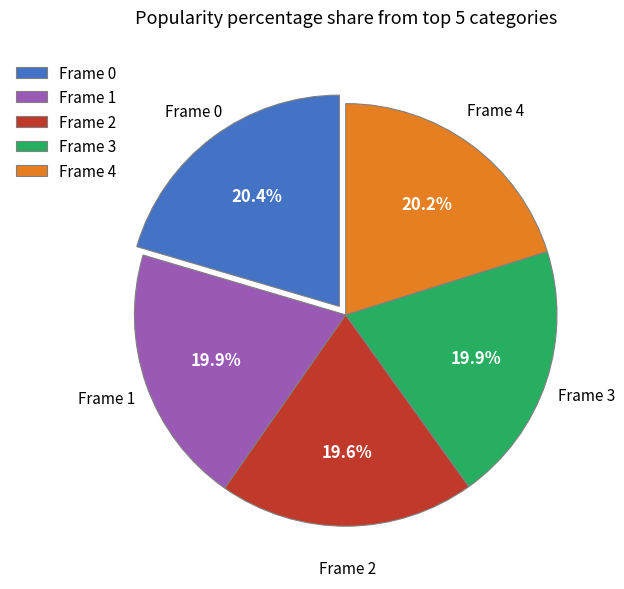

Does any single category account for the majority?

No